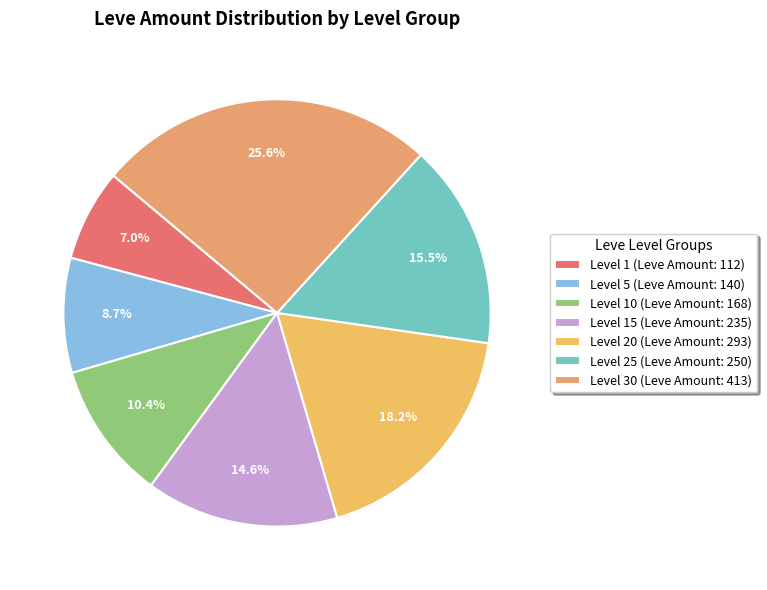

Which slice is the smallest?

Level 1 (Leve Amount: 112)